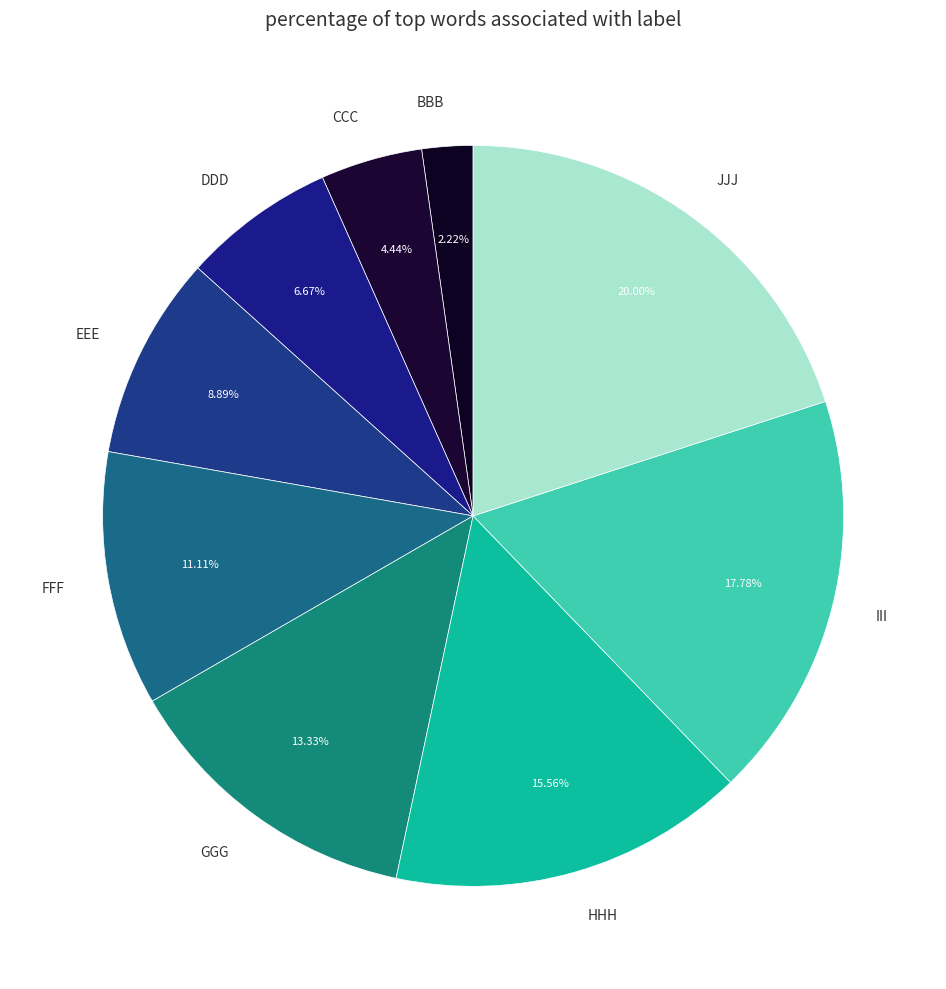

Is BBB the majority of the pie?

No